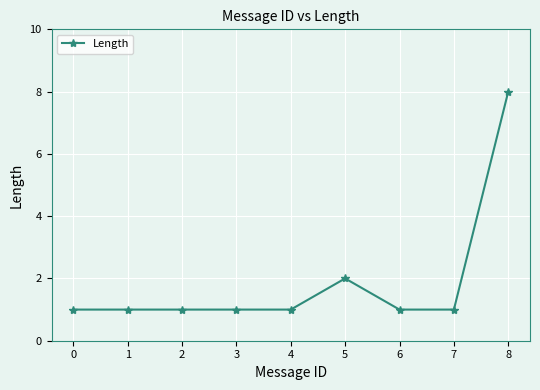

How many lines are shown in the chart?

1